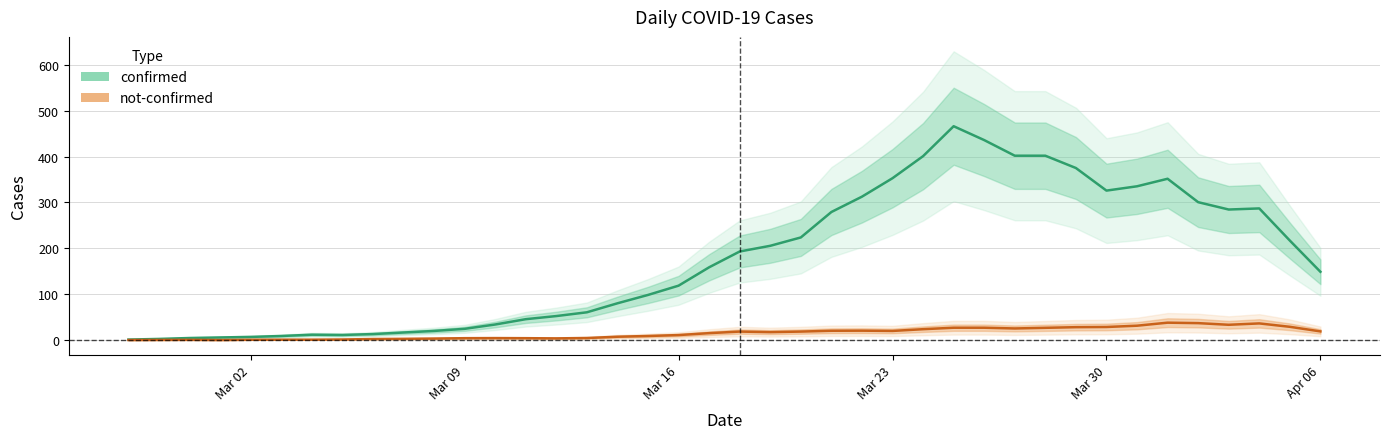

What is the label of the 22nd point from the right?

2020-03-16